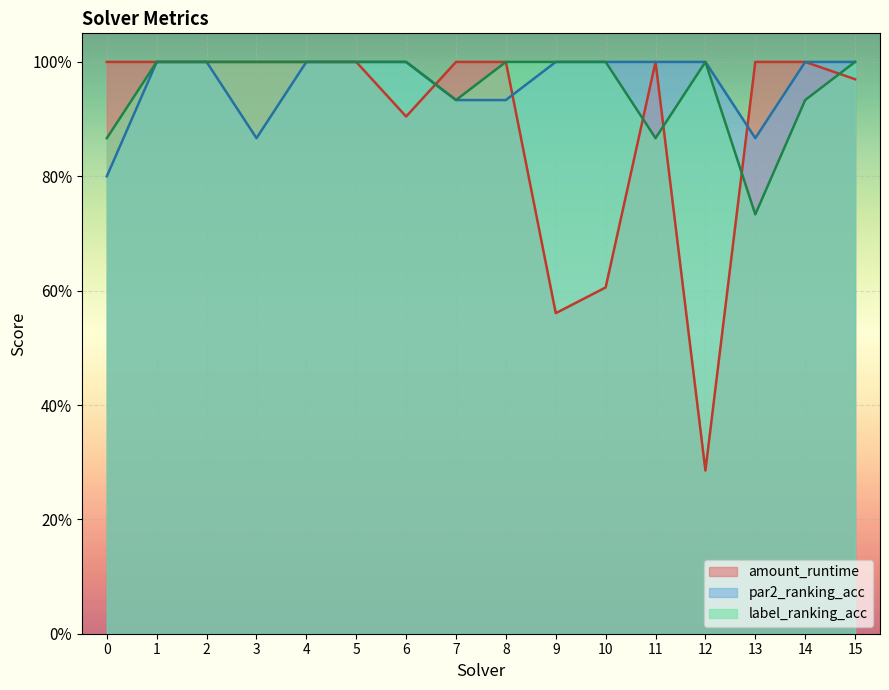

How many series are shown in this chart?

3